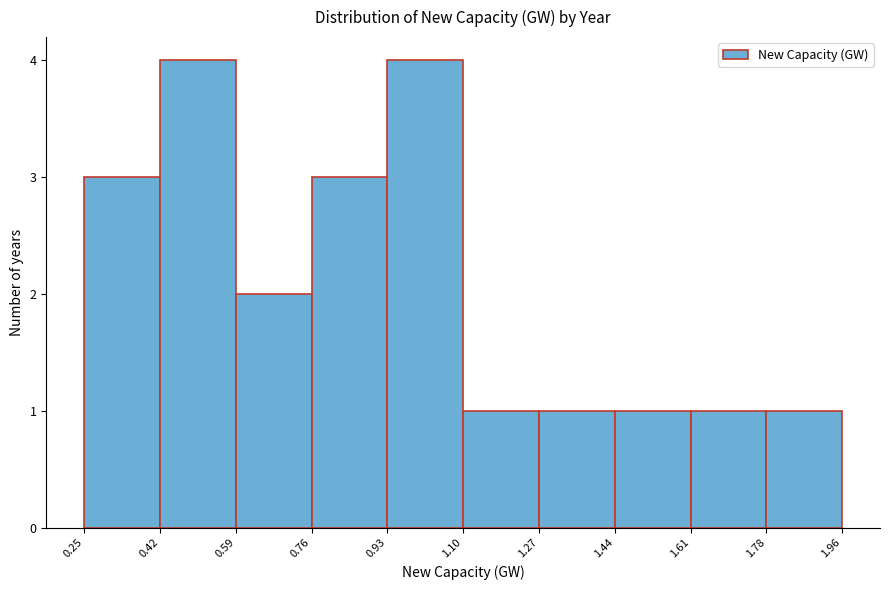

Reading left to right, transcribe this chart: for each bar, give the range it covers on the x-axis and its height. The values are not printed on the chart, so give them approximately, as read against the axis.

0.25 to 0.42: 3
0.42 to 0.59: 4
0.59 to 0.76: 2
0.76 to 0.93: 3
0.93 to 1.10: 4
1.10 to 1.27: 1
1.27 to 1.44: 1
1.44 to 1.61: 1
1.61 to 1.78: 1
1.78 to 1.96: 1